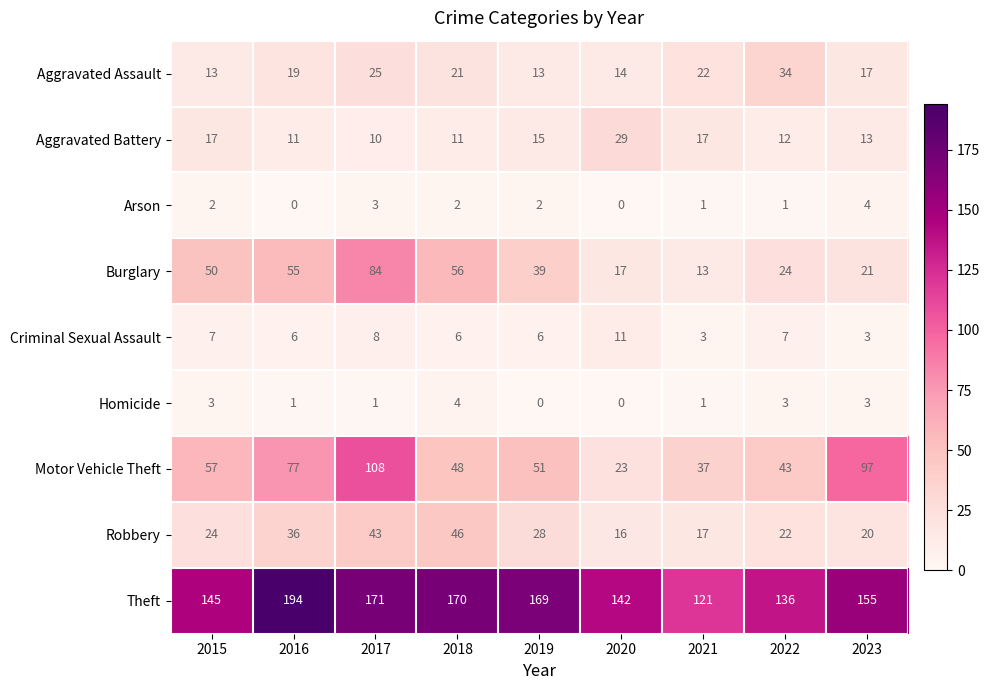

Is it true that Aggravated Assault equals 10 at 2016?

False